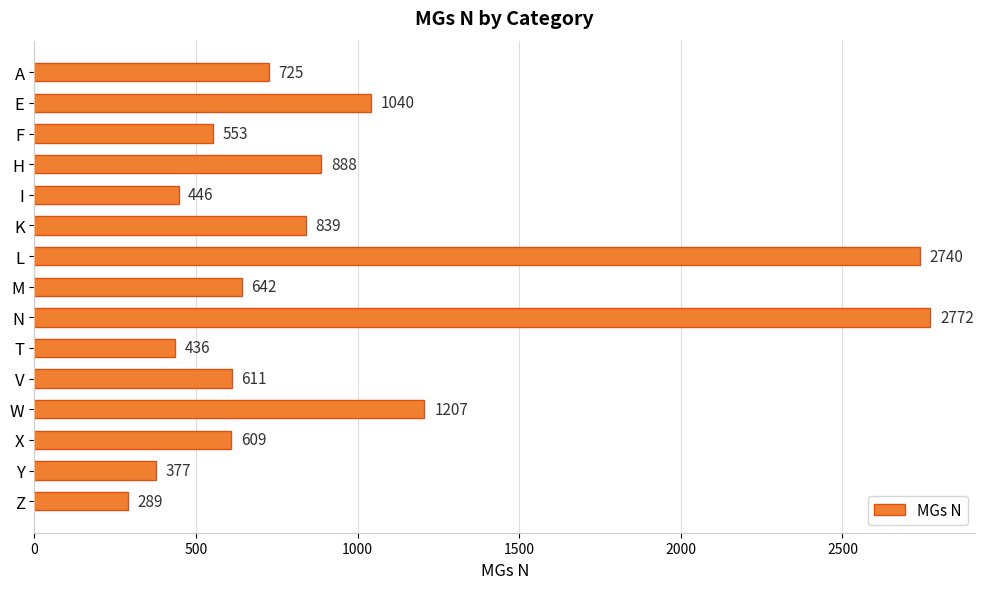

How many distinct data groups are displayed?

1